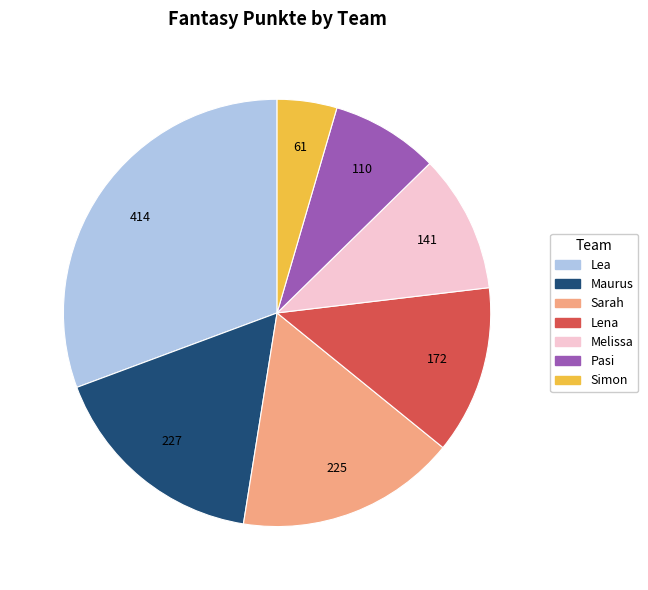

Does any single category account for the majority?

No